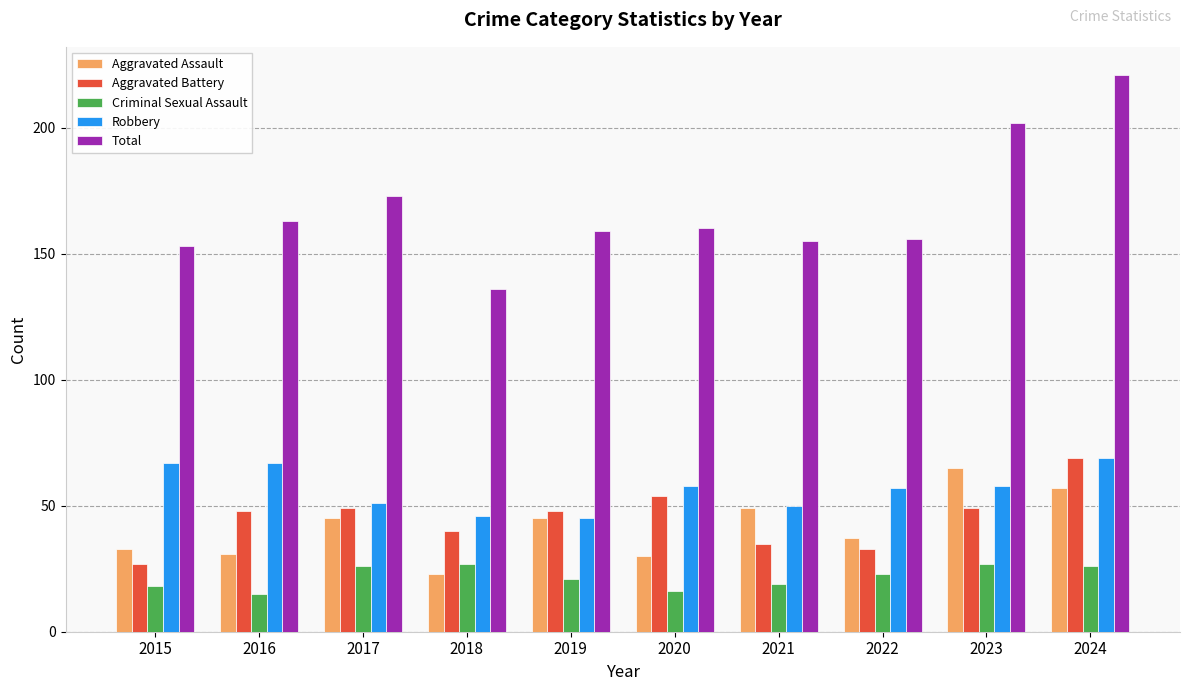

Which category has the highest value across all series?

2024